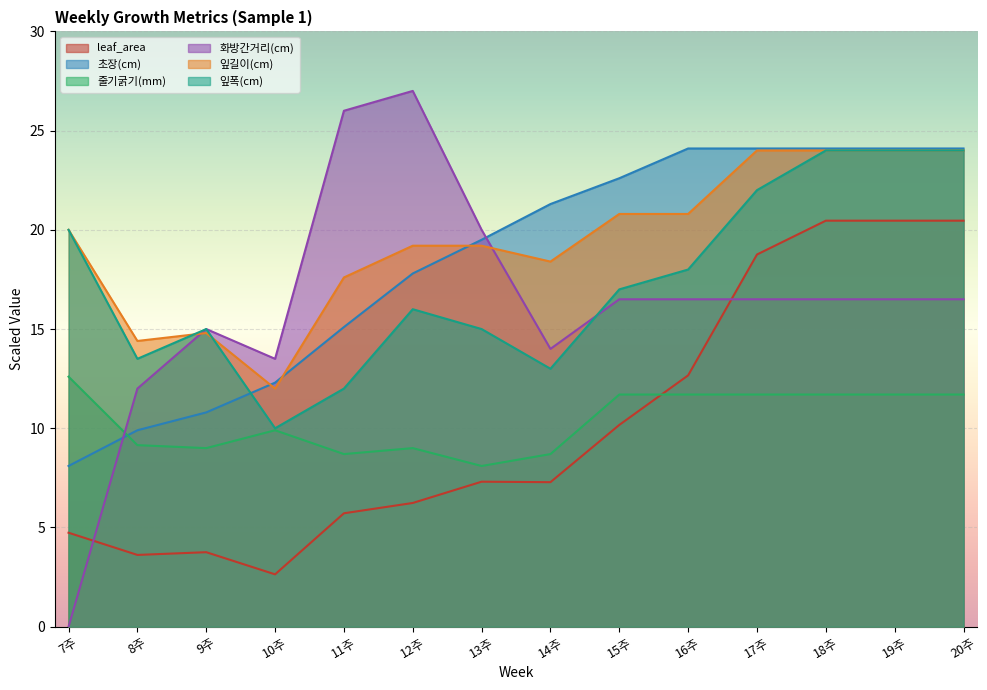

Which series has the widest spread of values?

화방간거리(cm)